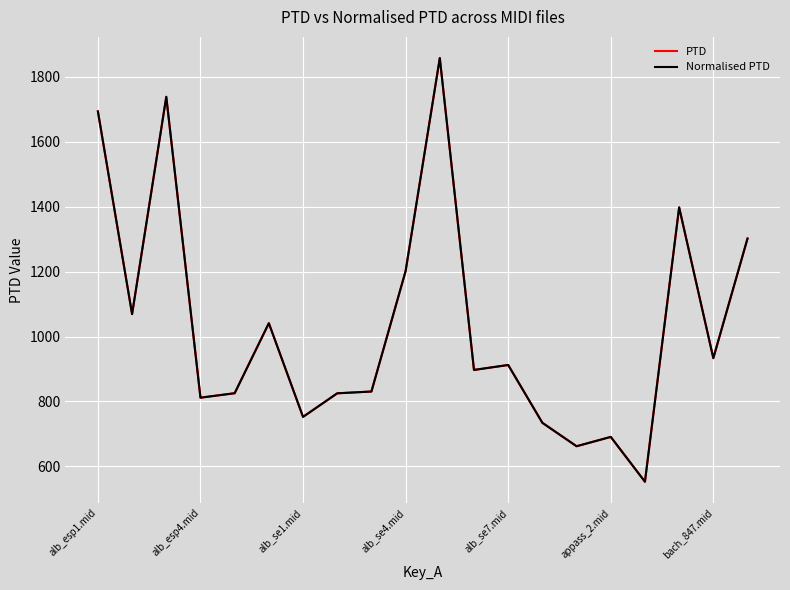

Is this an area chart (filled region under the line)?

No